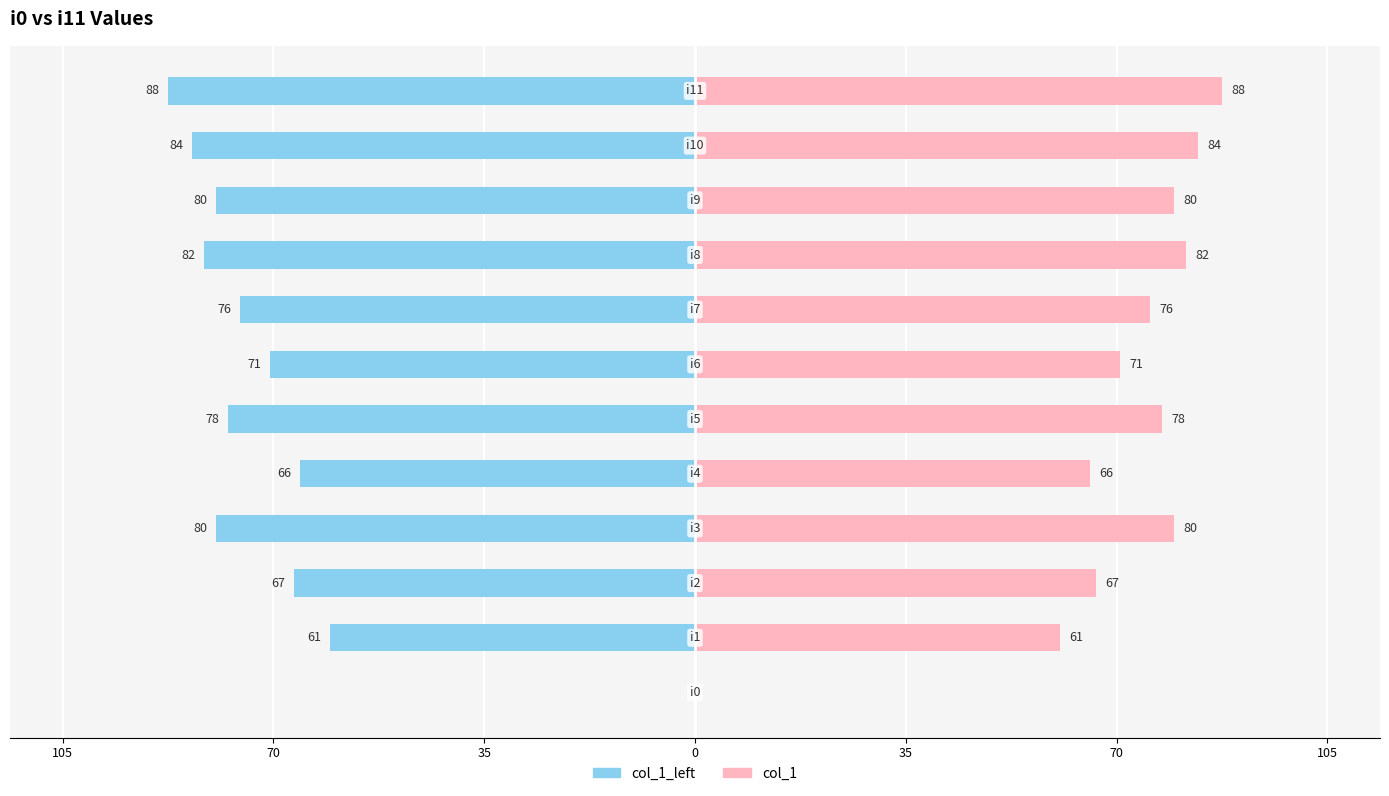

Rank the series at 35 from highest to lowest value.

col_1, col_1_left